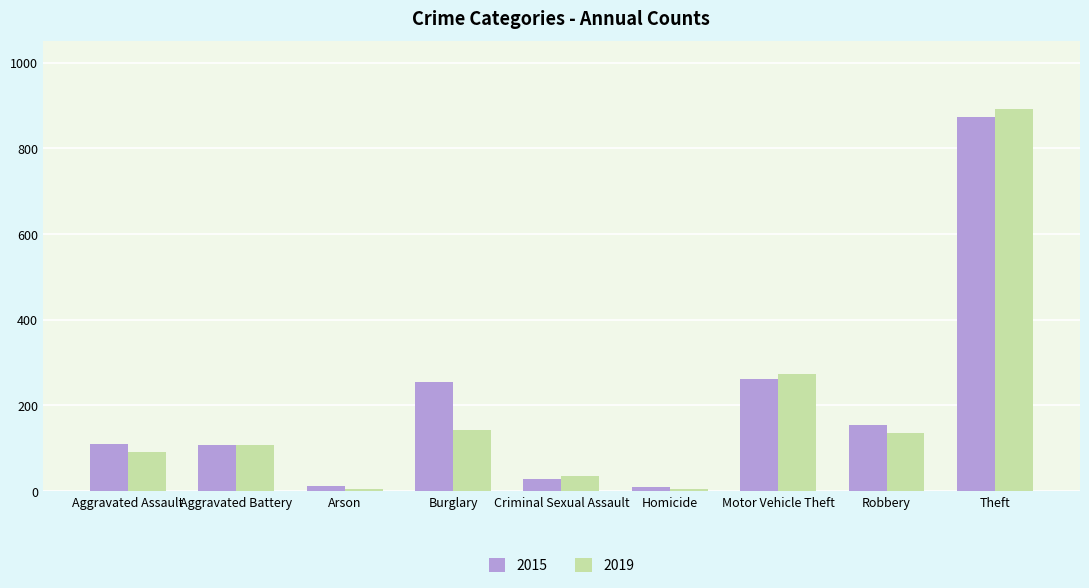

At which label does 2015 reach its peak?

Theft